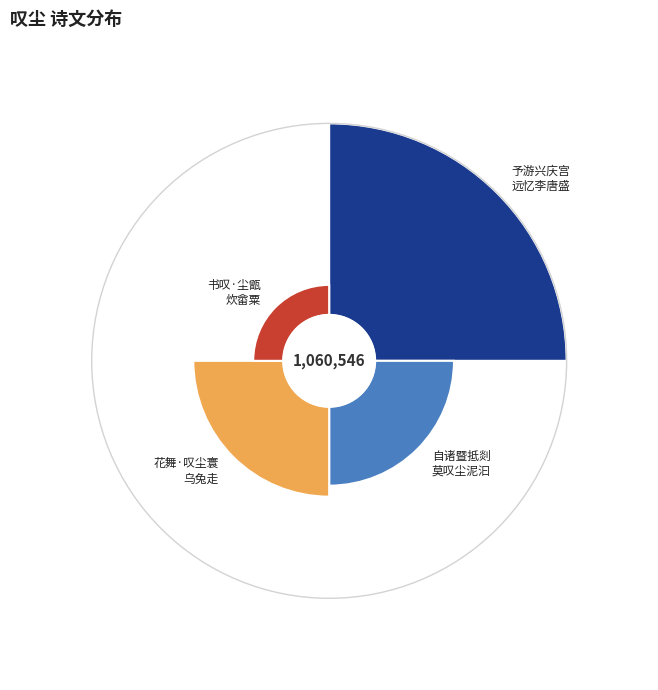

To the nearest percent, what is the combined percentage of 花舞·叹尘寰，乌兔走 and 自诸暨抵剡·莫叹尘泥汩?

43%